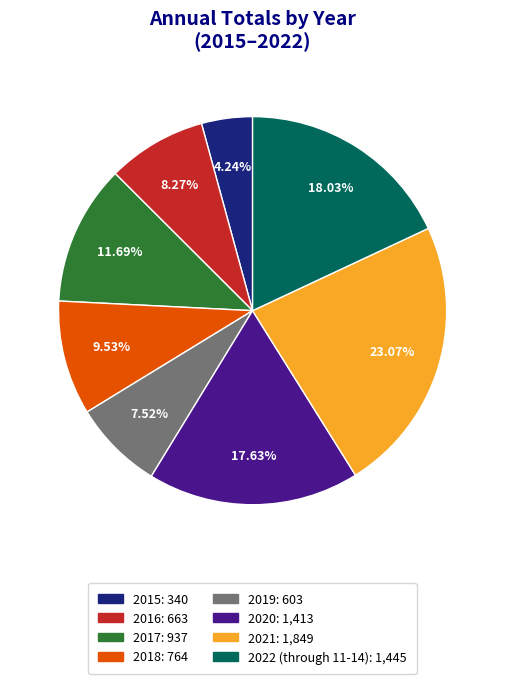

Does any single category account for the majority?

No